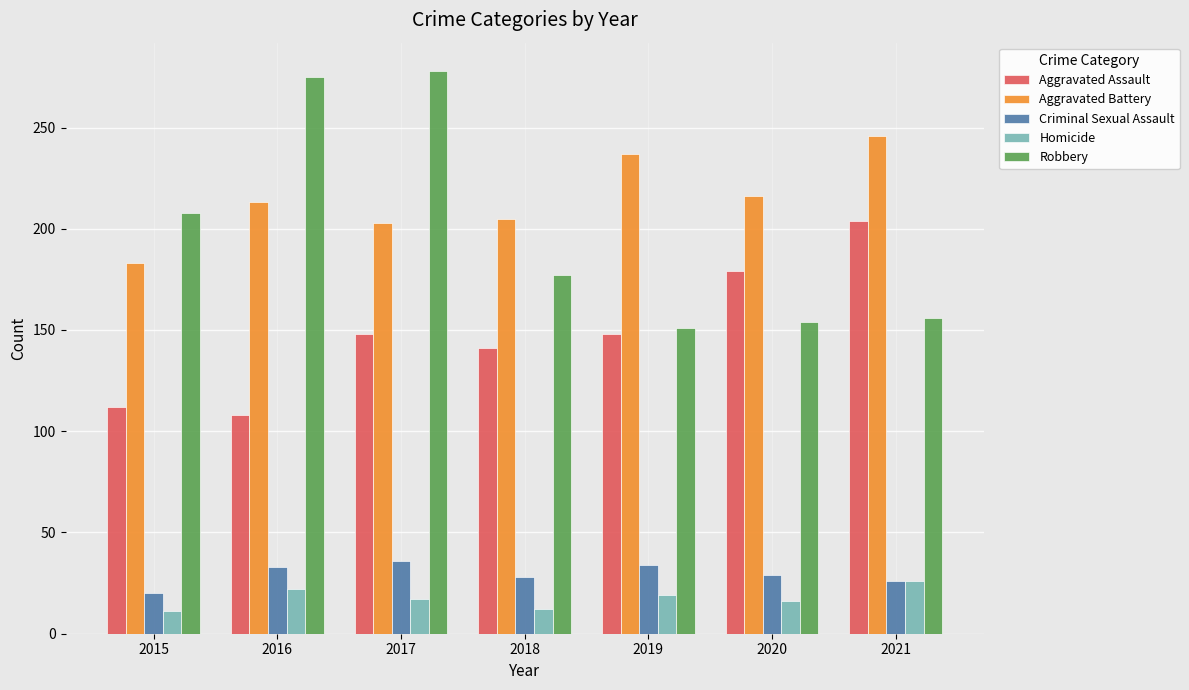

What is the difference between the second highest and minimum values in the Aggravated Assault series?

71